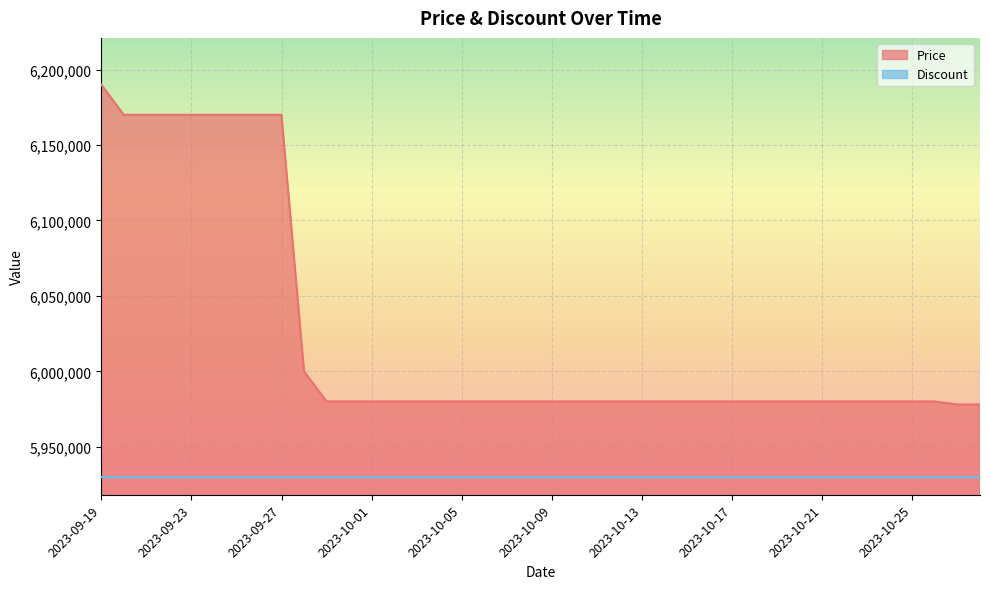

Rank the categories by value from lowest to highest.

2023-10-27, 2023-10-28, 2023-09-29, 2023-09-30, 2023-10-01, 2023-10-02, 2023-10-03, 2023-10-04, 2023-10-05, 2023-10-06, 2023-10-07, 2023-10-08, 2023-10-09, 2023-10-10, 2023-10-11, 2023-10-12, 2023-10-13, 2023-10-14, 2023-10-15, 2023-10-16, 2023-10-17, 2023-10-18, 2023-10-19, 2023-10-20, 2023-10-21, 2023-10-22, 2023-10-23, 2023-10-24, 2023-10-25, 2023-10-26, 2023-09-28, 2023-09-20, 2023-09-21, 2023-09-22, 2023-09-23, 2023-09-24, 2023-09-25, 2023-09-26, 2023-09-27, 2023-09-19